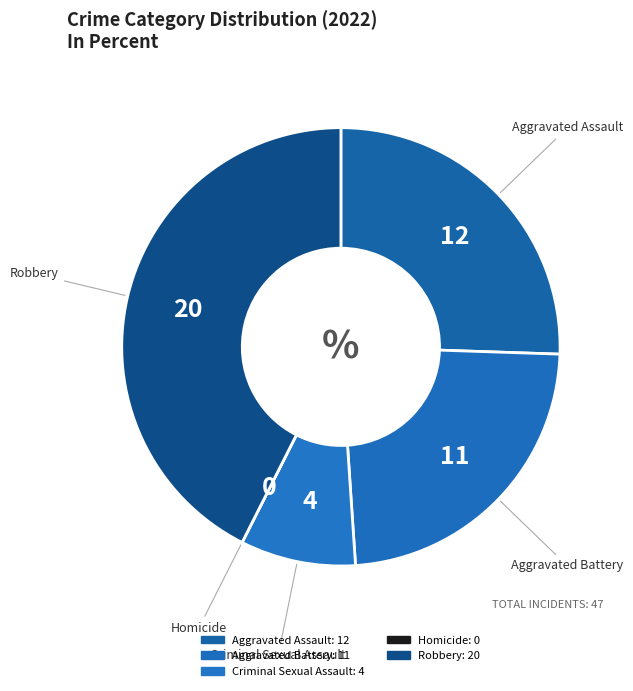

Between Robbery and Aggravated Battery, which is larger?

Robbery